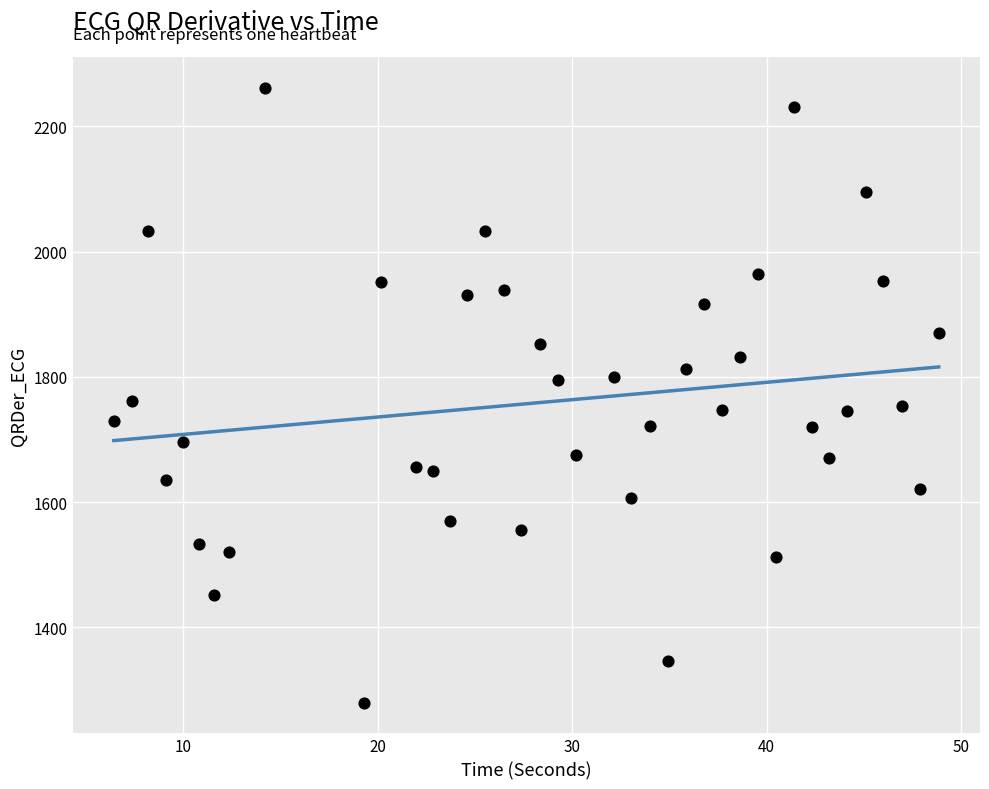

What is the range of Y values (max minus min)?

982.0